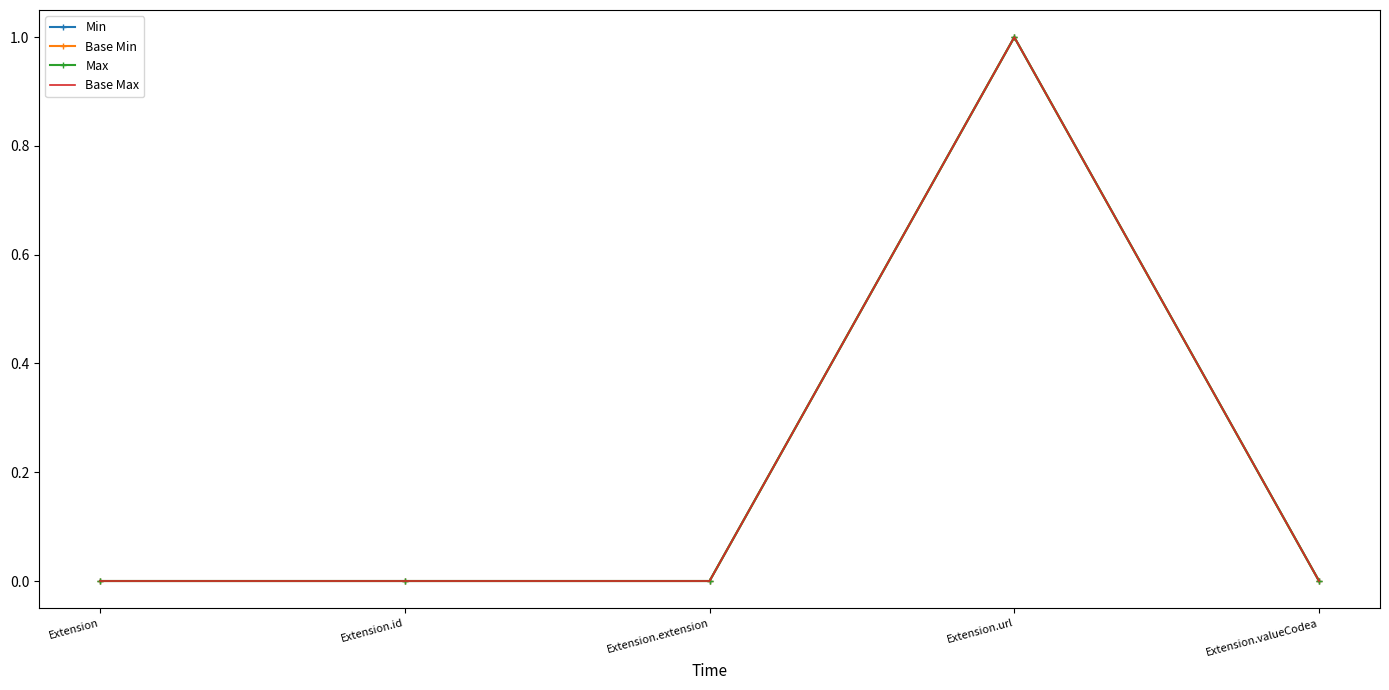

What position from the left is Extension.extension?

3